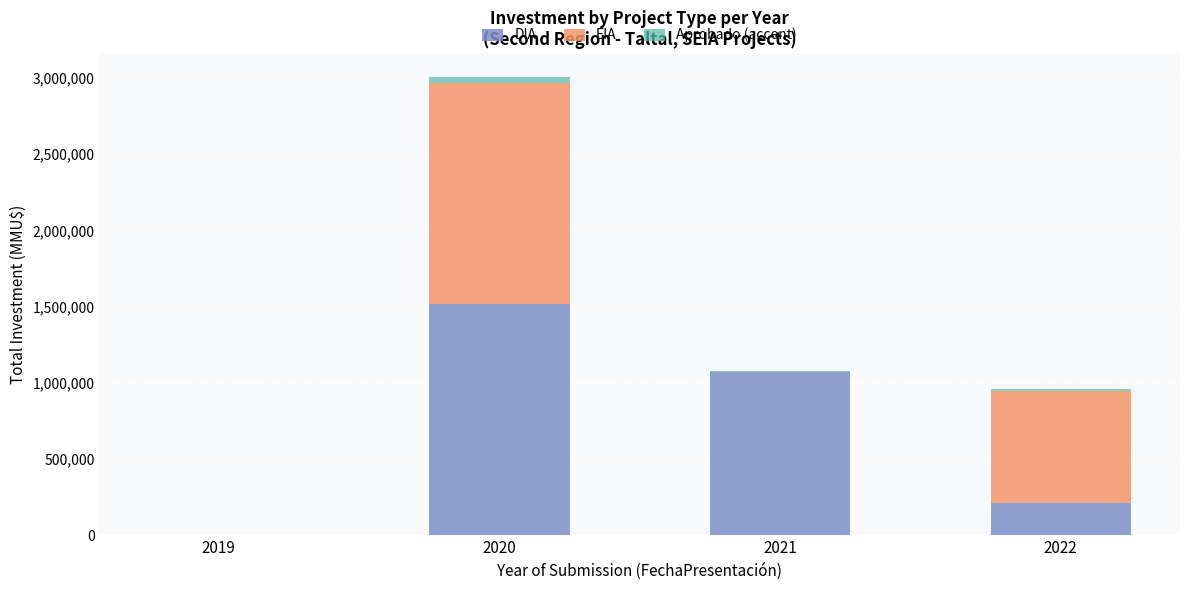

What is the maximum value for DIA?

1519500